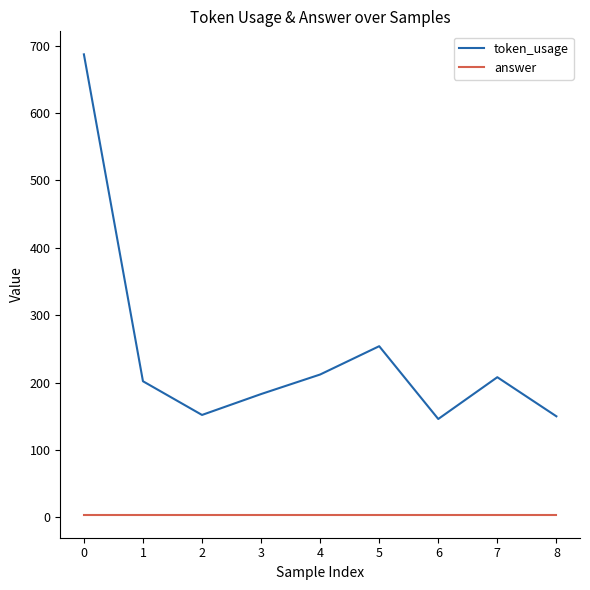

Which series changed the most between 0 and 4?

token_usage